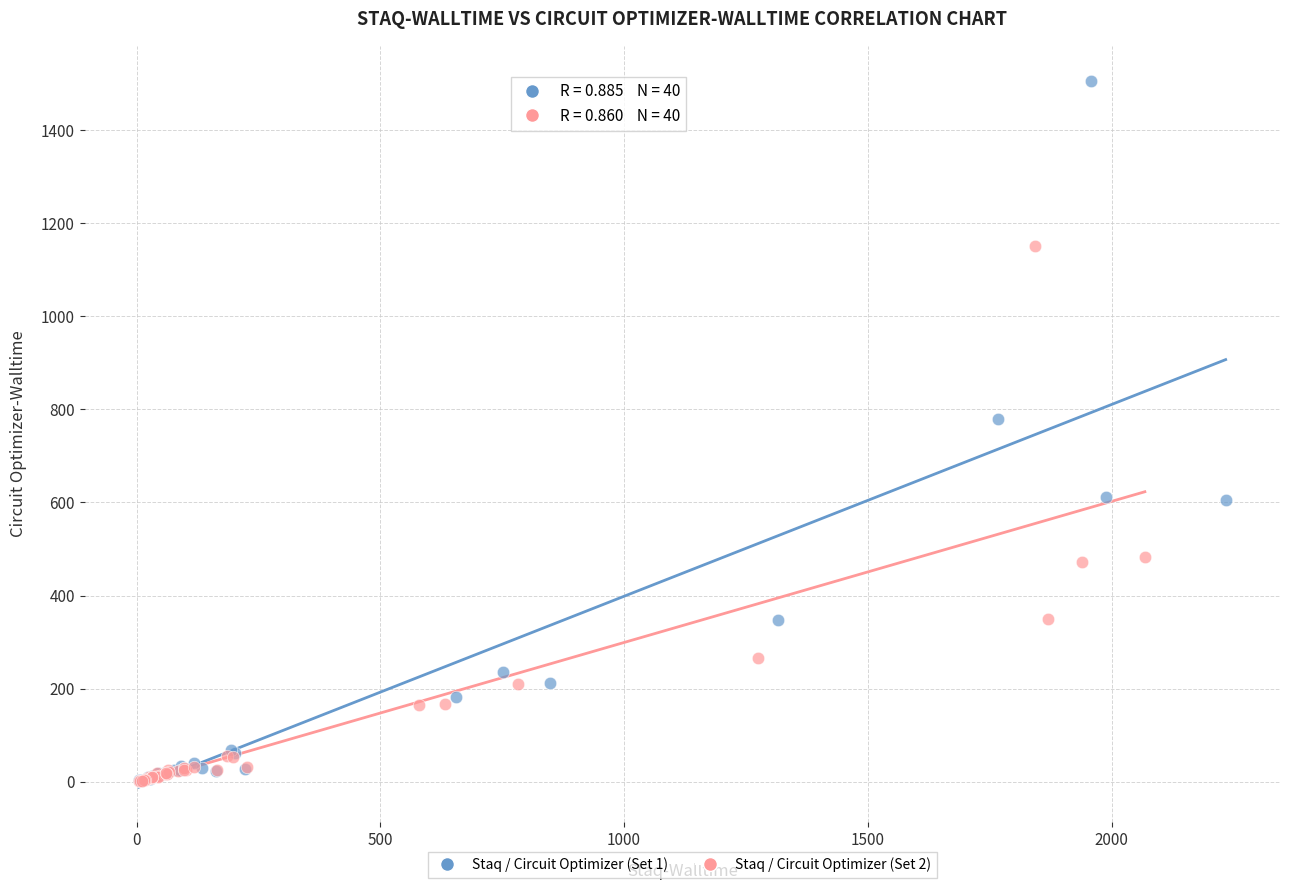

Which series has the largest Y range (max minus min)?

Staq / Circuit Optimizer (Set 1)